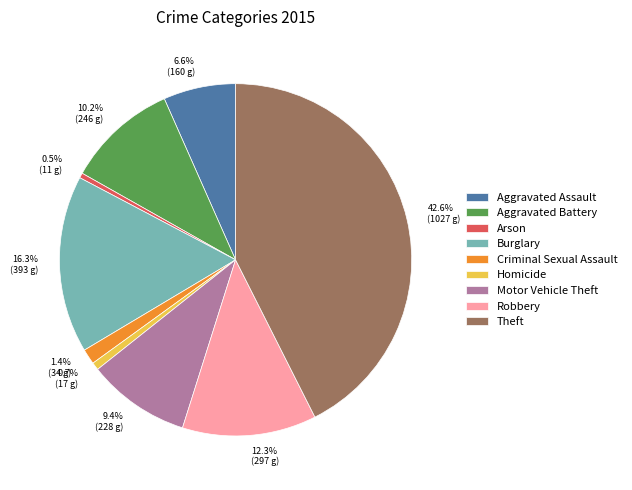

Is there any slice that represents more than half of the pie?

No